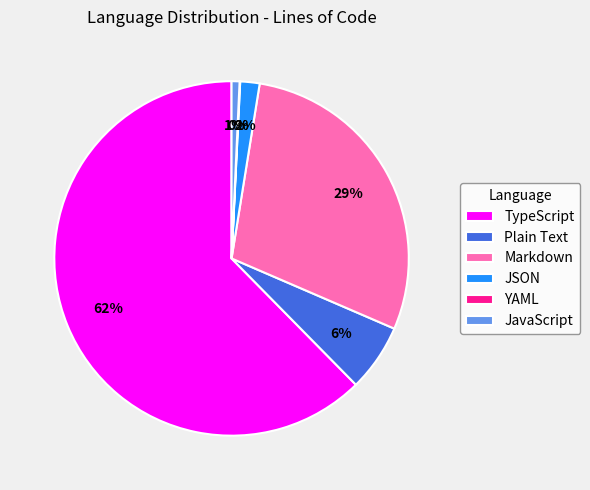

Do Markdown and Plain Text together represent more than half of the pie?

No